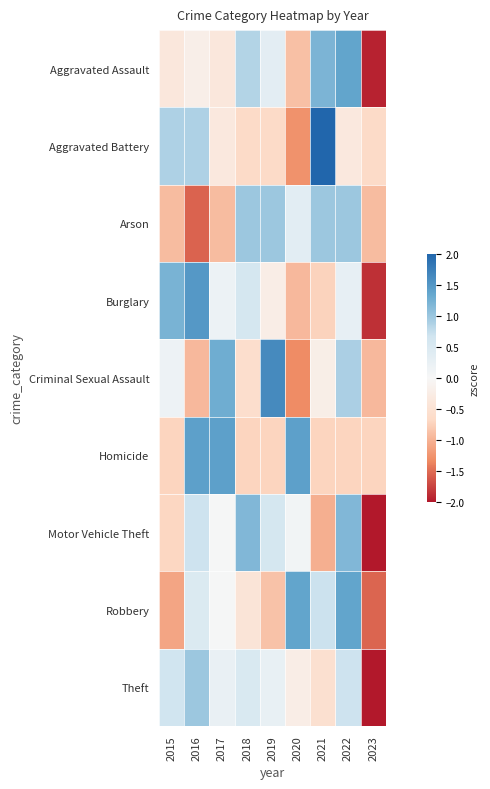

At which category is the sum across all series the highest?

2022